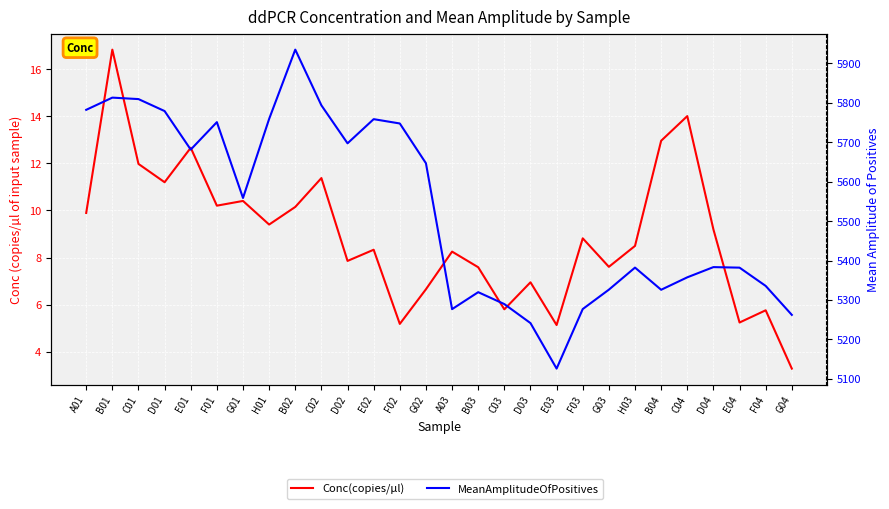

Count the number of data series in this chart.

2